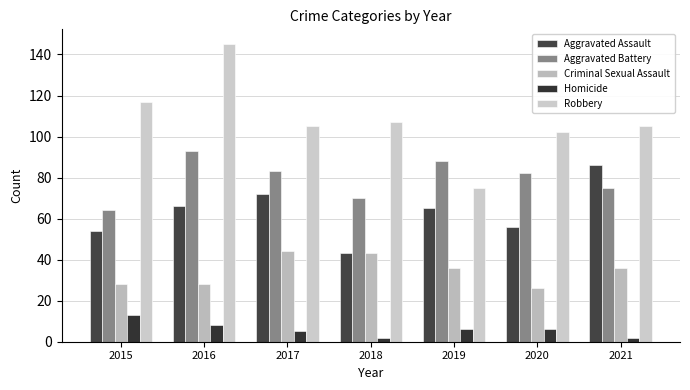

Rank the series by their average value, from highest to lowest.

Robbery, Aggravated Battery, Aggravated Assault, Criminal Sexual Assault, Homicide